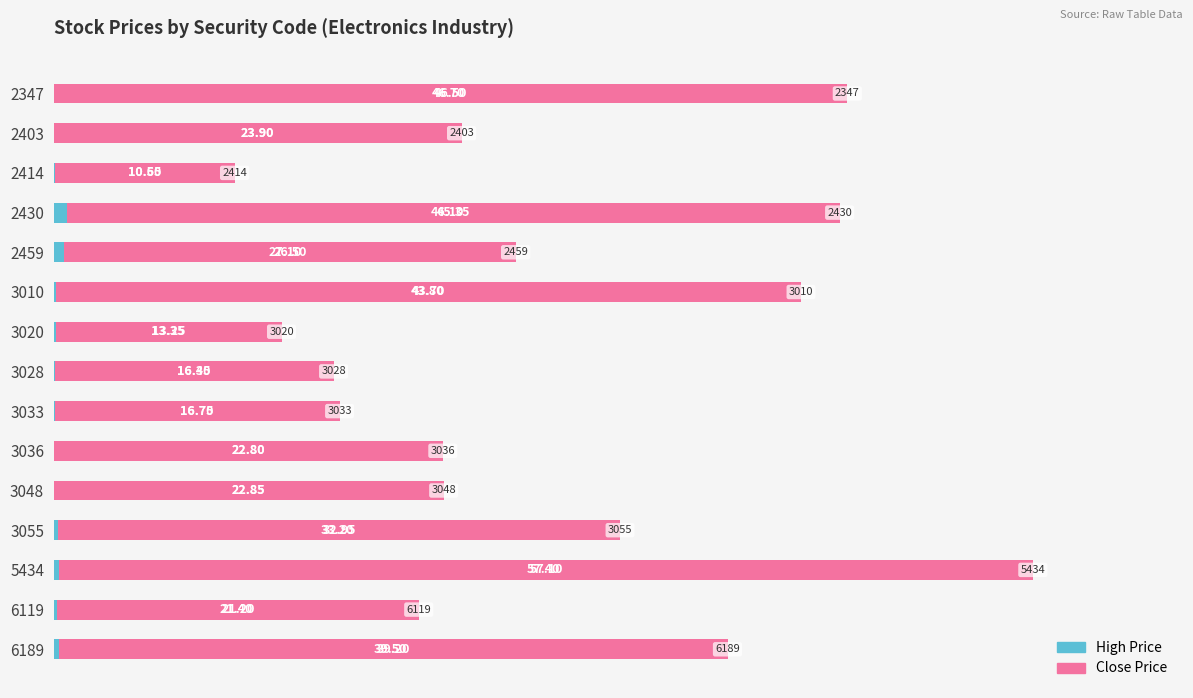

At how many categories does at least one series exceed 30?

6